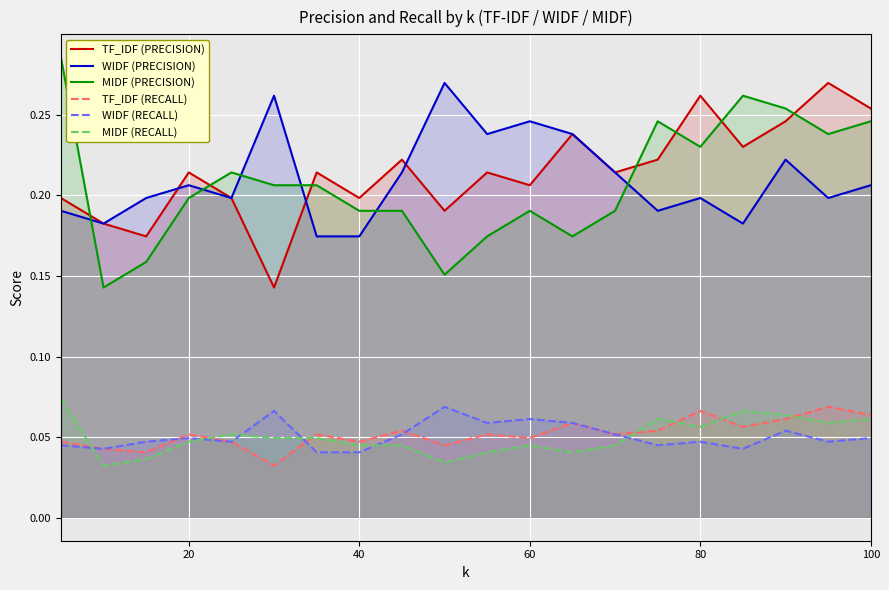

True or false: MIDF (PRECISION) and WIDF (RECALL) intersect in this chart.

False